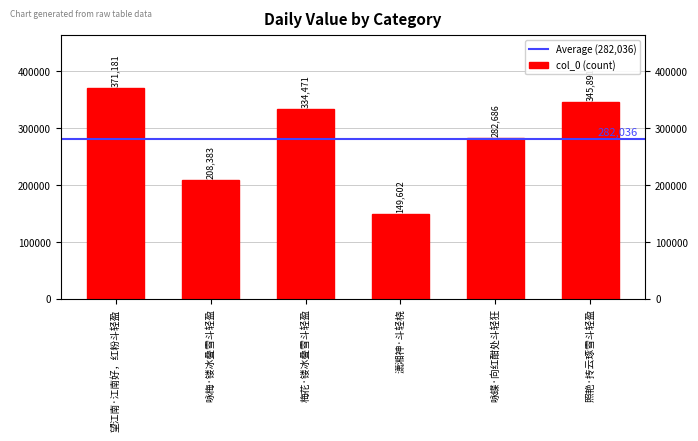

The value at 照艳·抟云琢雪斗轻盈 is 167326. True or false?

False